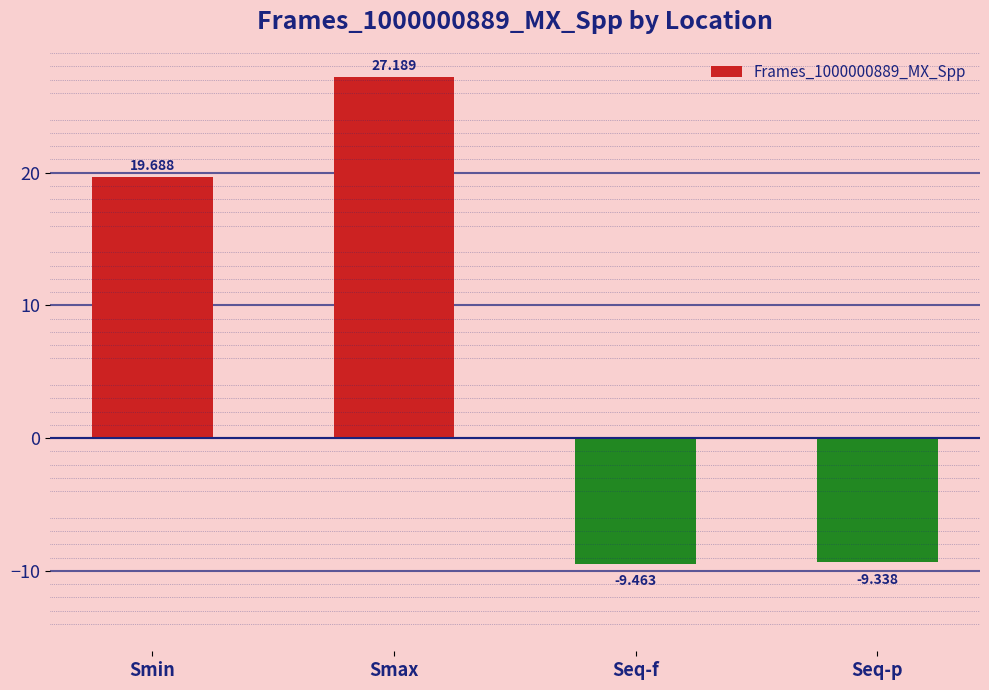

What is the label of the 3rd bar from the right?

Smax